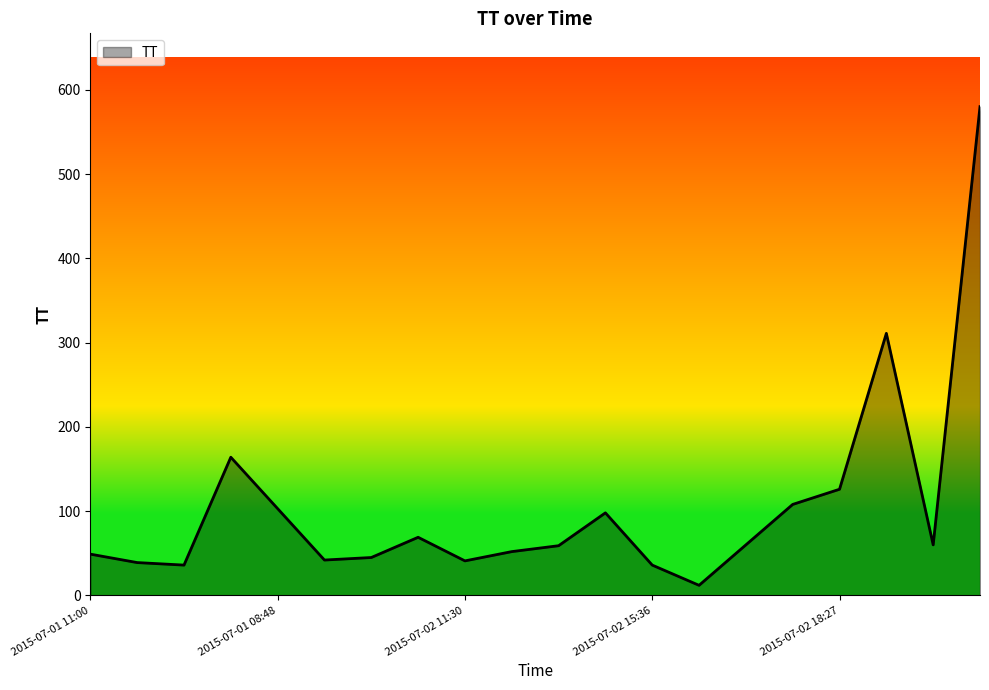

What is the difference between the maximum and minimum values?

568